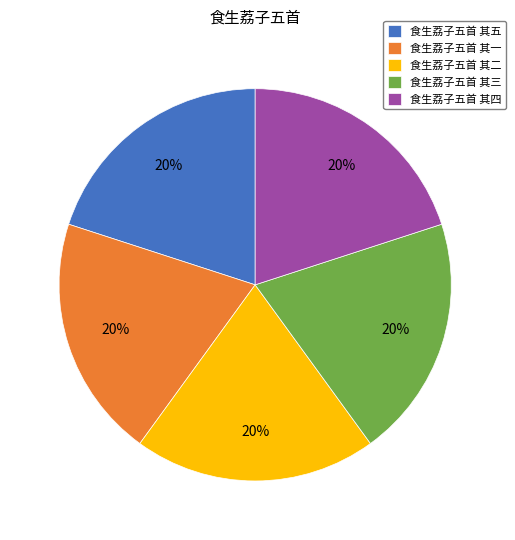

True or false: 食生荔子五首 其一 accounts for 26% of the total.

False